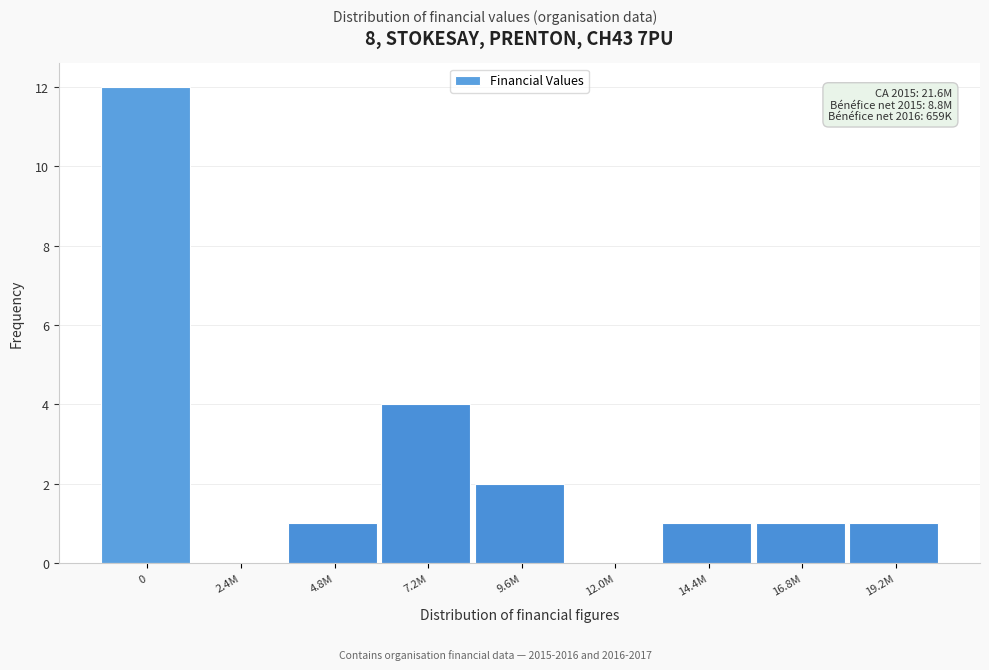

Reading left to right, what are all the values shown in this chart?

0=12	2.4M=0	4.8M=1	7.2M=4	9.6M=2	12.0M=0	14.4M=1	16.8M=1	19.2M=1